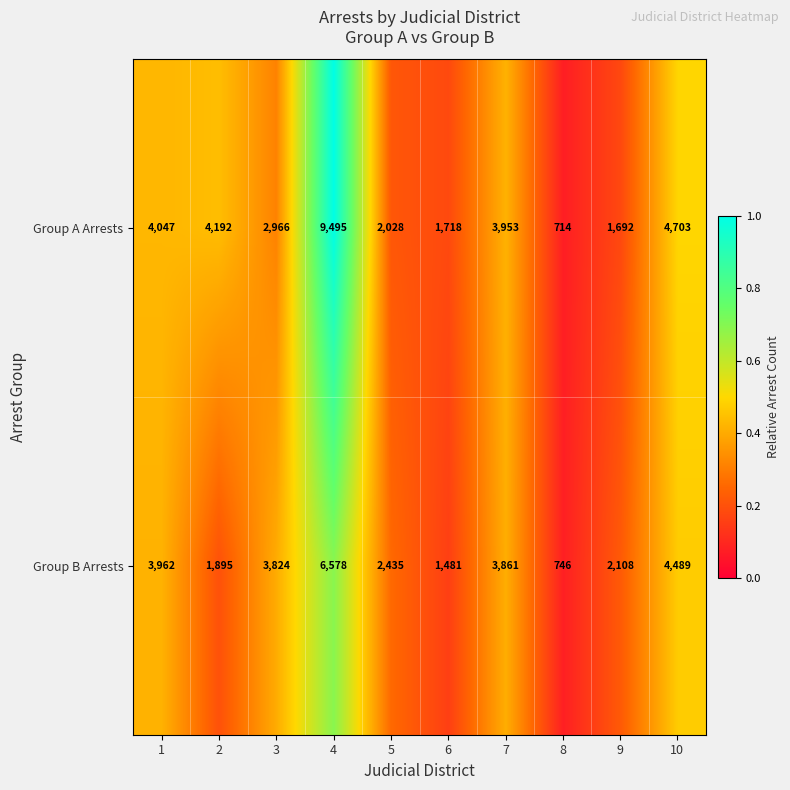

Reading left to right, what are all the values shown in this chart?

Group A Arrests: 1=4047	2=4192	3=2966	4=9495	5=2028	6=1718	7=3953	8=714	9=1692	10=4703
Group B Arrests: 1=3962	2=1895	3=3824	4=6578	5=2435	6=1481	7=3861	8=746	9=2108	10=4489